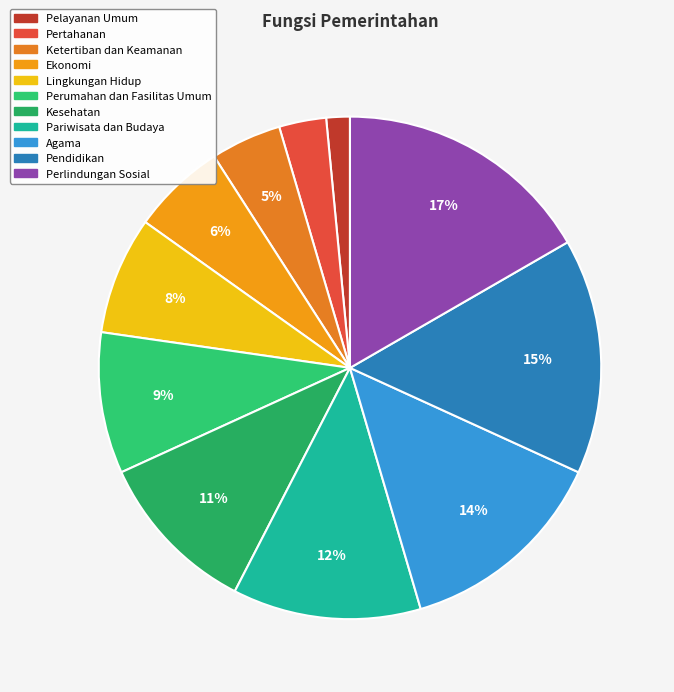

To the nearest percent, what portion does Pendidikan represent?

15%